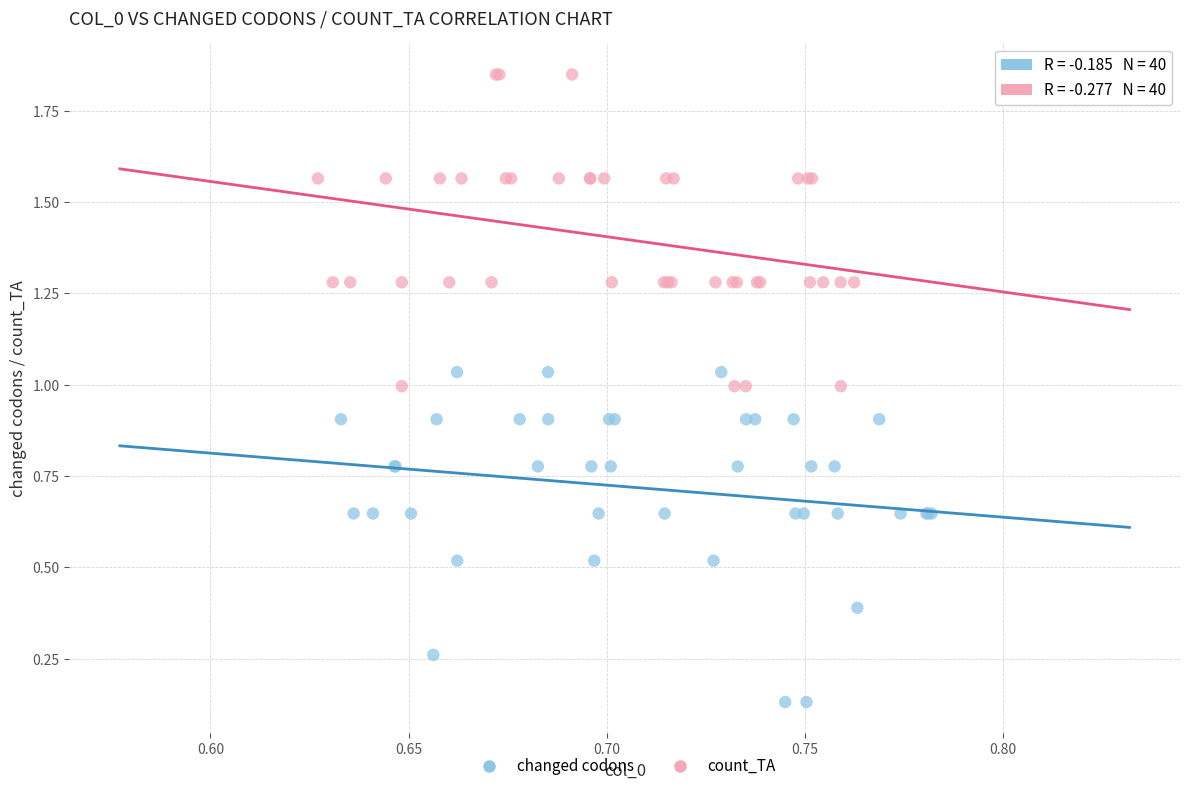

Which series reaches the minimum Y coordinate?

changed codons